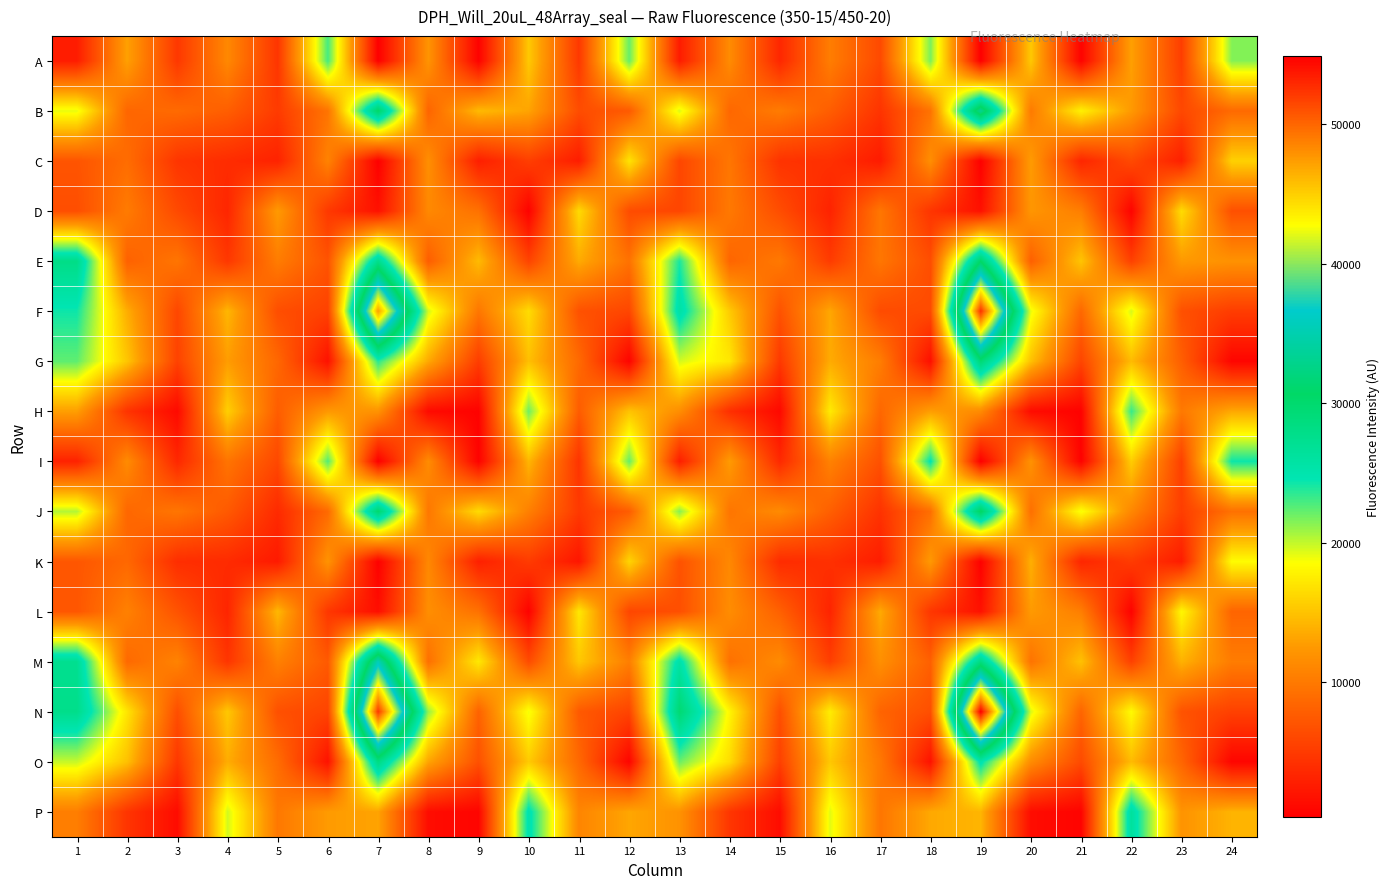

Reading left to right, list all the values displayed in this chart.

A: 1=2706	2=12979	3=4860	4=11212	5=4633	6=22960	7=402	8=12145	9=557	10=15396	11=4862	12=22242	13=2588	14=11487	15=3491	16=10381	17=6216	18=21701	19=404	20=15364	21=639	22=12950	23=5329	24=21452
B: 1=19066	2=8528	3=8847	4=7880	5=5086	6=9650	7=30481	8=8365	9=14498	10=13175	11=6475	12=7550	13=19482	14=8575	15=10244	16=7803	17=4522	18=9512	19=33320	20=10107	21=17775	22=12536	23=6098	24=8804
C: 1=7097	2=9025	3=4628	4=3886	5=3158	6=10797	7=412	8=11747	9=2816	10=5364	11=2674	12=17014	13=5991	14=9813	15=4456	16=4223	17=2578	18=11711	19=469	20=12713	21=3390	22=6253	23=2948	24=15849
D: 1=6598	2=10189	3=6256	4=3427	5=12590	6=4922	7=1779	8=11246	9=9387	10=545	11=16469	12=6449	13=5899	14=10017	15=6520	16=3162	17=9792	18=4638	19=1755	20=12298	21=10431	22=699	23=16552	24=6752
E: 1=28051	2=8132	3=9715	4=4822	5=10292	6=7025	7=27709	8=7806	9=14547	10=5766	11=13615	12=9431	13=24053	14=8441	15=10017	16=5138	17=9806	18=6572	19=30532	20=7970	21=15134	22=5545	23=12520	24=11961
F: 1=24285	2=13741	3=6018	4=14287	5=6586	6=5612	7=47287	8=19621	9=9814	10=16538	11=6869	12=5982	13=25862	14=15462	15=6963	16=13398	17=6389	18=6333	19=52477	20=19069	21=8627	22=19529	23=6789	24=5238
G: 1=22359	2=15174	3=5657	4=12745	5=8600	6=1801	7=23692	8=13493	9=5256	10=14807	11=8808	12=678	13=19609	14=17192	15=4908	16=13629	17=10361	18=1653	19=29532	20=14911	21=5899	22=14534	23=7919	24=805
H: 1=12867	2=4493	3=1192	4=15757	5=7797	6=12473	7=12036	8=1247	9=582	10=21989	11=7703	12=15054	13=11663	14=4159	15=1104	16=17422	17=8579	18=12836	19=11407	20=1335	21=581	22=23291	23=10009	24=13446
I: 1=3086	2=11453	3=3572	4=9632	5=6118	6=22633	7=383	8=11525	9=558	10=14244	11=4541	12=22262	13=2768	14=12682	15=3677	16=10714	17=6822	18=24755	19=373	20=12018	21=561	22=15613	23=5519	24=24342
J: 1=20395	2=8566	3=9763	4=7509	5=3771	6=8817	7=30035	8=9879	9=16513	10=10536	11=4966	12=7765	13=21487	14=9708	15=11425	16=7954	17=4438	18=9146	19=31029	20=9235	21=18826	22=11139	23=5329	24=9366
K: 1=7260	2=8649	3=4038	4=3809	5=2491	6=12064	7=474	8=11182	9=2911	10=5114	11=2133	12=16103	13=6917	14=11214	15=3875	16=4231	17=2720	18=12547	19=487	20=13889	21=3398	22=5126	23=2671	24=18419
L: 1=7254	2=10640	3=7010	4=3355	5=14393	6=4804	7=1525	8=11698	9=9391	10=568	11=17224	12=5997	13=6659	14=11569	15=8067	16=3266	17=13562	18=4768	19=1808	20=12607	21=10432	22=621	23=18170	24=8396
M: 1=27341	2=8737	3=10806	4=4637	5=10601	6=7535	7=35540	8=9269	9=17291	10=6413	11=15322	12=10446	13=25653	14=9337	15=11438	16=5365	17=11781	18=8033	19=28516	20=9510	21=14933	22=5558	23=14015	24=10284
N: 1=27753	2=17048	3=6635	4=15304	5=6785	6=5791	7=52106	8=21147	9=8219	10=18870	11=7508	12=5823	13=29673	14=18067	15=6729	16=17517	17=8332	18=6677	19=54879	20=19471	21=8395	22=18359	23=6989	24=5560
O: 1=19898	2=14904	3=4832	4=13695	5=9011	6=1875	7=28509	8=13254	9=6810	10=15455	11=8701	12=768	13=22088	14=16544	15=5514	16=15308	17=9971	18=1897	19=25196	20=11538	21=6301	22=14537	23=8448	24=829
P: 1=10437	2=4622	3=1342	4=19666	5=9915	6=12638	7=13164	8=1416	9=773	10=25326	11=10962	12=13316	13=12030	14=4704	15=1410	16=19281	17=9749	18=13470	19=14221	20=1415	21=678	22=26339	23=12083	24=14116